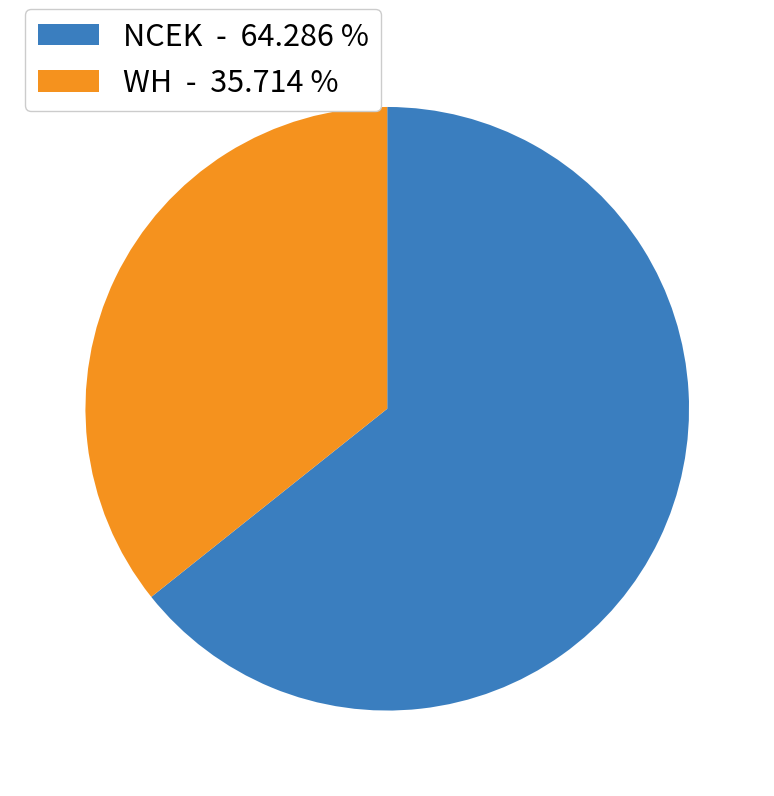

True or false: NCEK accounts for 64% of the total.

True